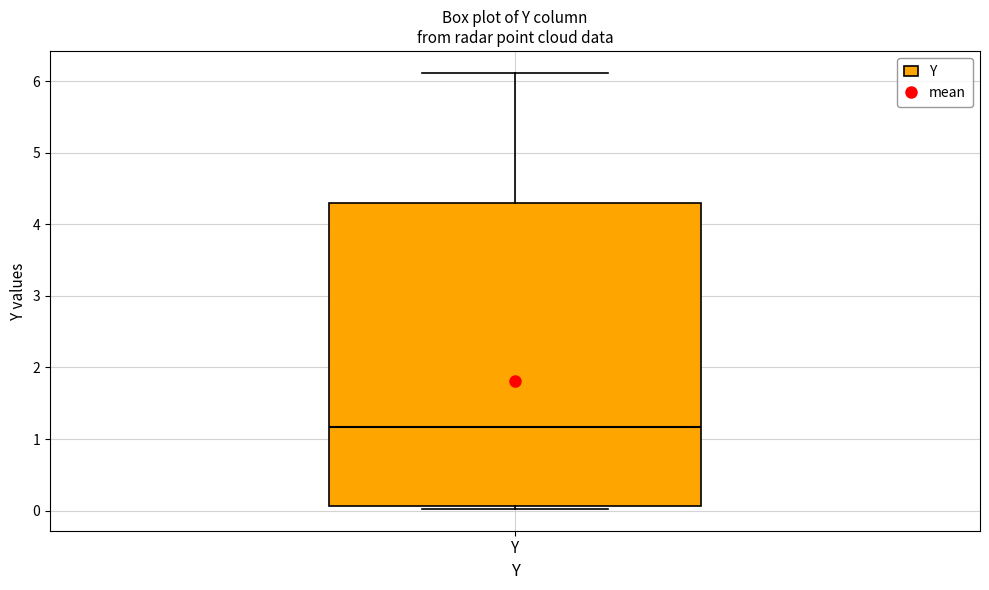

Where is the lower edge of the box for Y on the y-axis? The values are not printed on the chart, so give them approximately, as read against the axis.

0.1